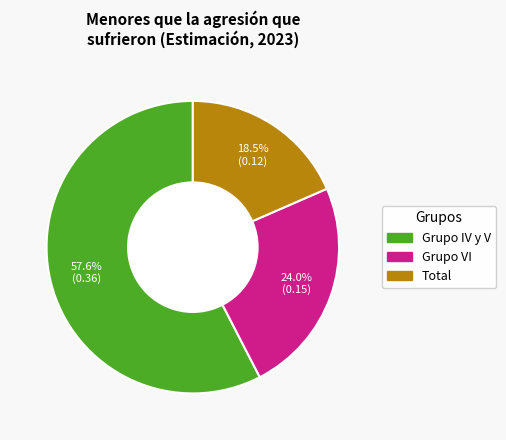

Is there a majority slice in this chart?

Yes